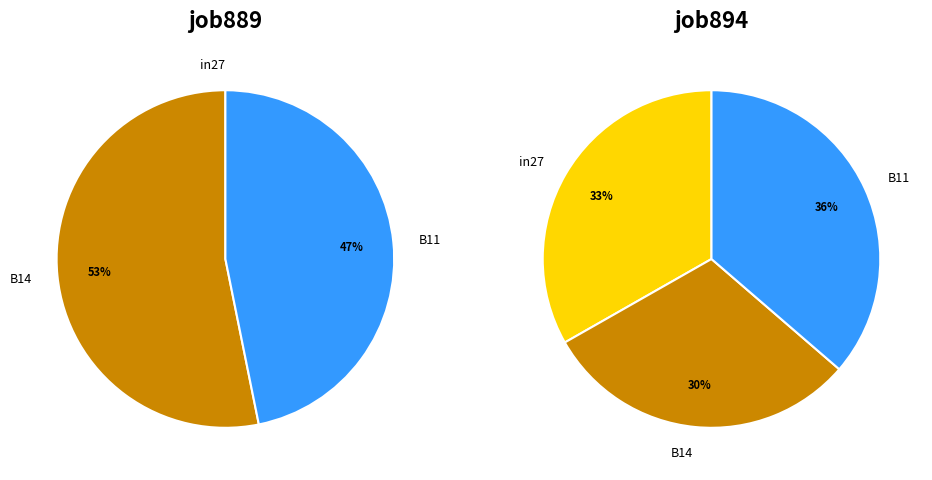

What percentage is NOT represented by in27?

100.0%